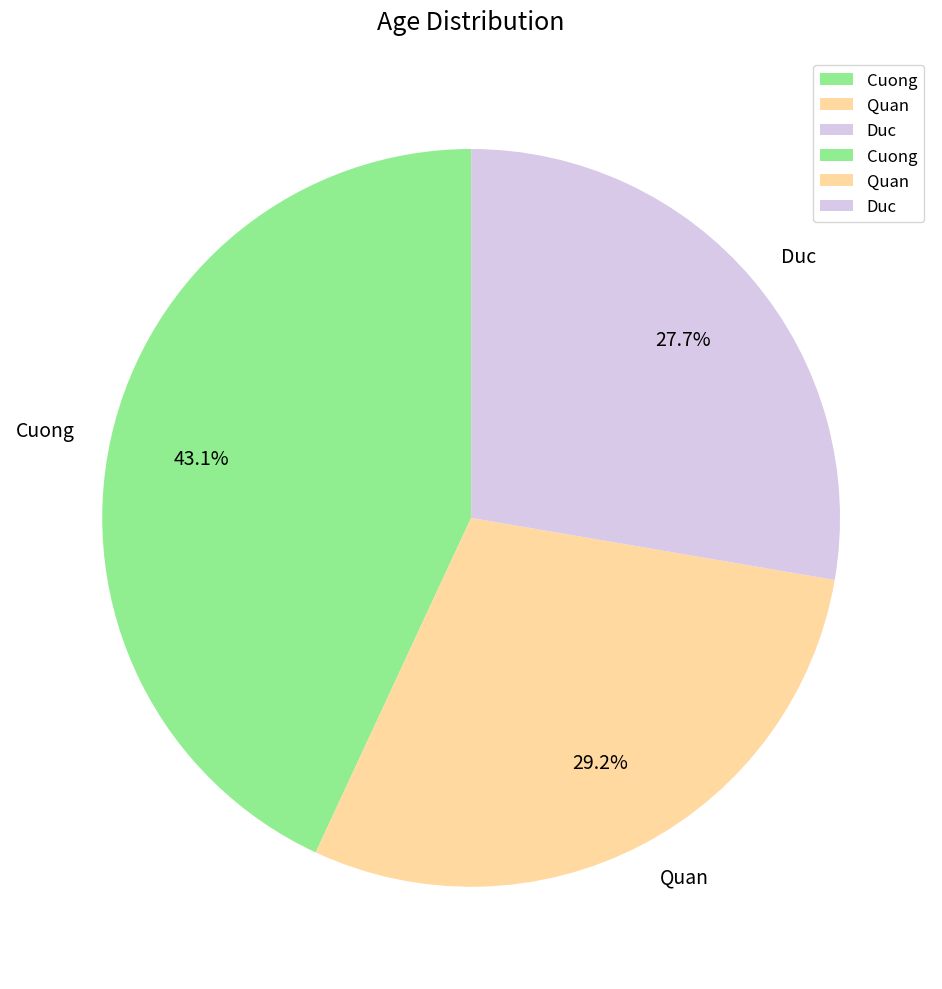

Which category has the smallest portion of the pie?

Duc